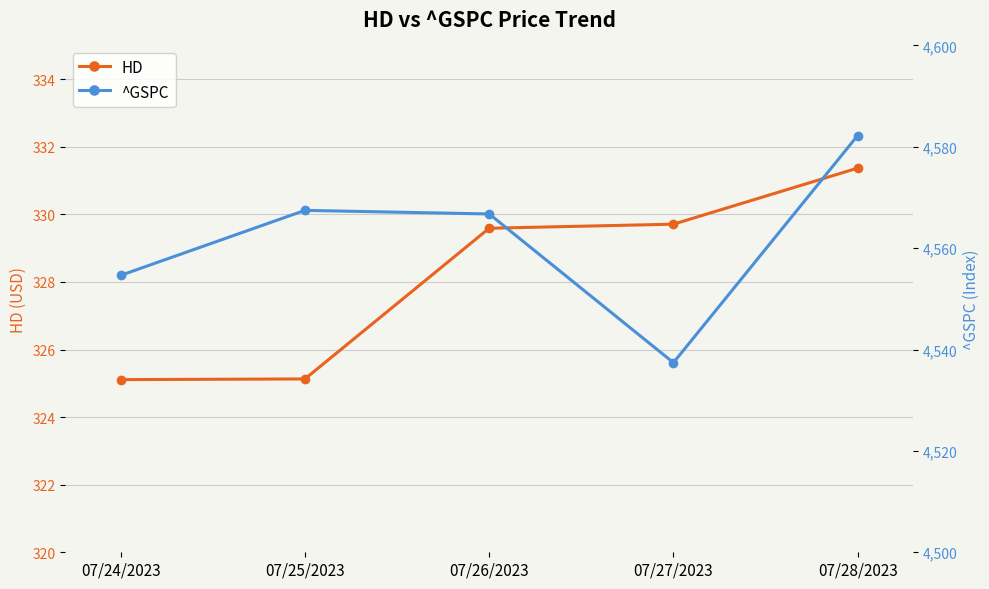

Is the value of HD at 07/24/2023 greater than the value of ^GSPC at 07/27/2023?

No